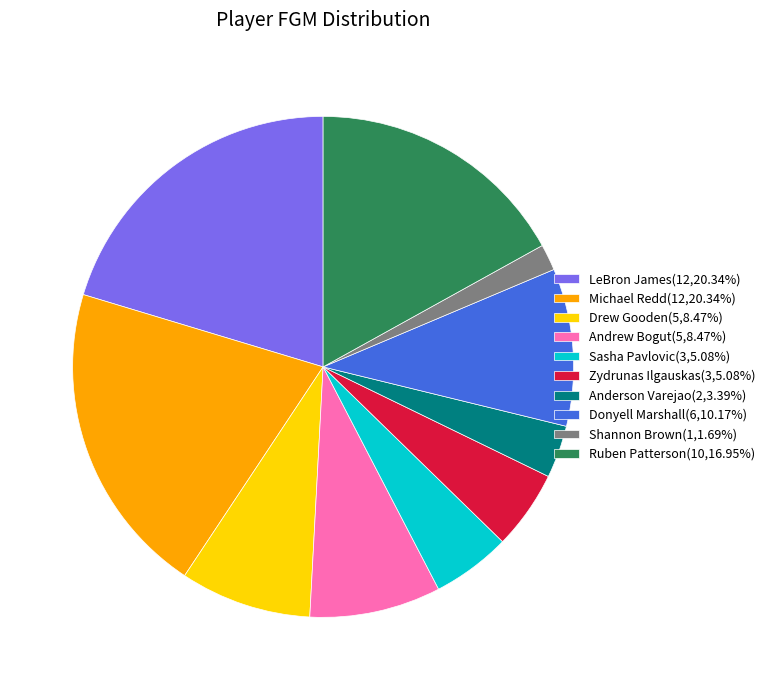

What is the ratio of the value at Drew Gooden(5,8.47%) to the value at Anderson Varejao(2,3.39%)?

2.5